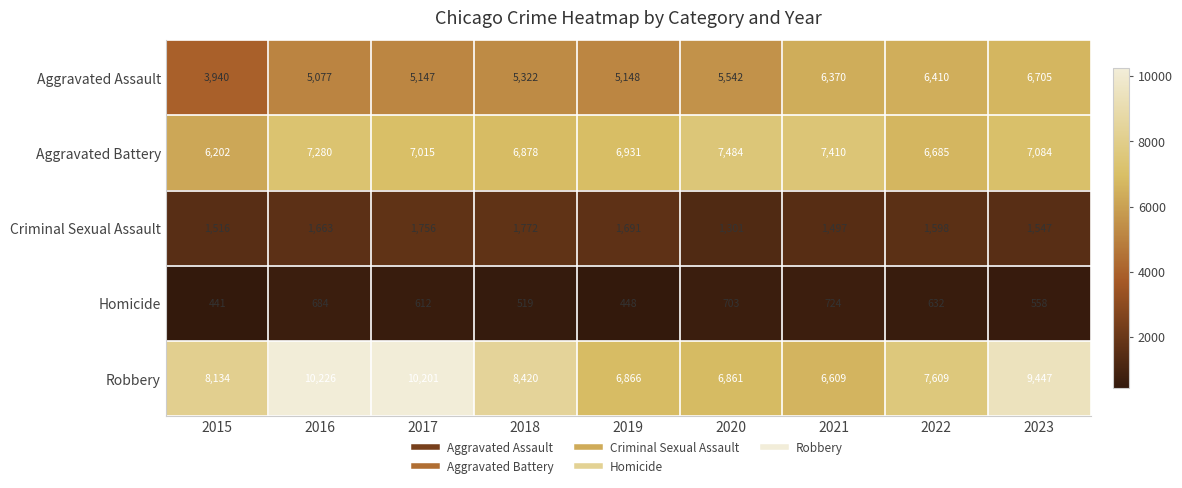

How many series are shown in this chart?

5